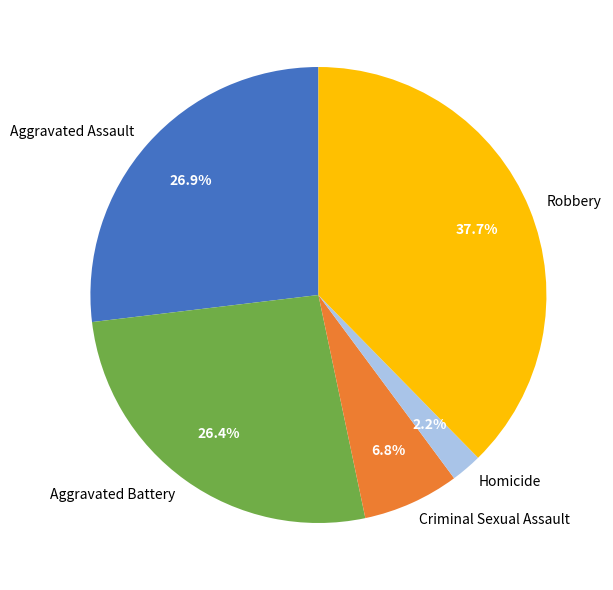

Does any single category account for the majority?

No